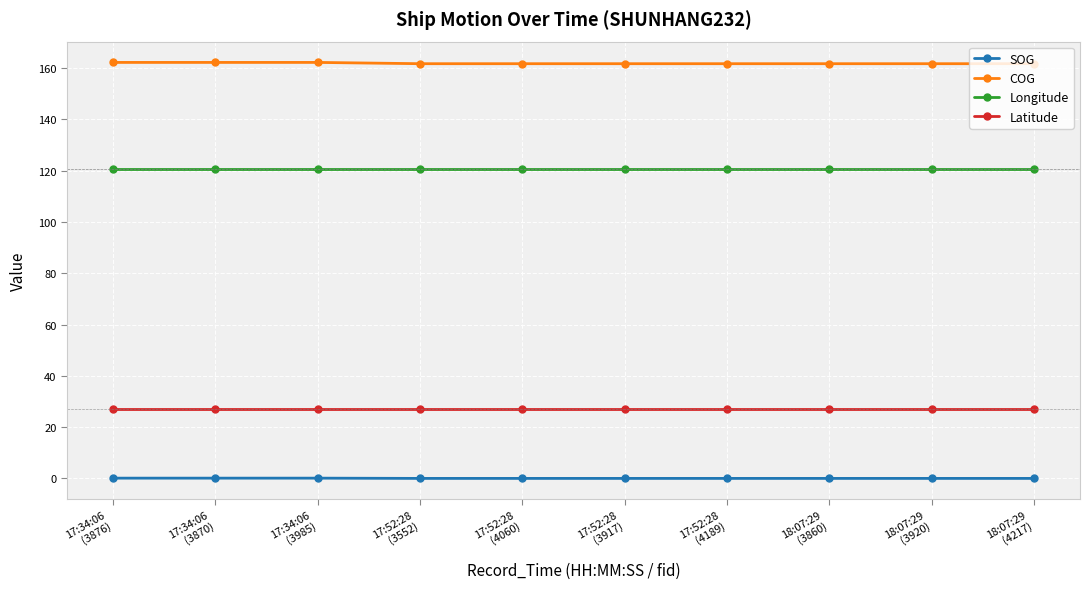

True or false: Latitude and COG intersect in this chart.

False